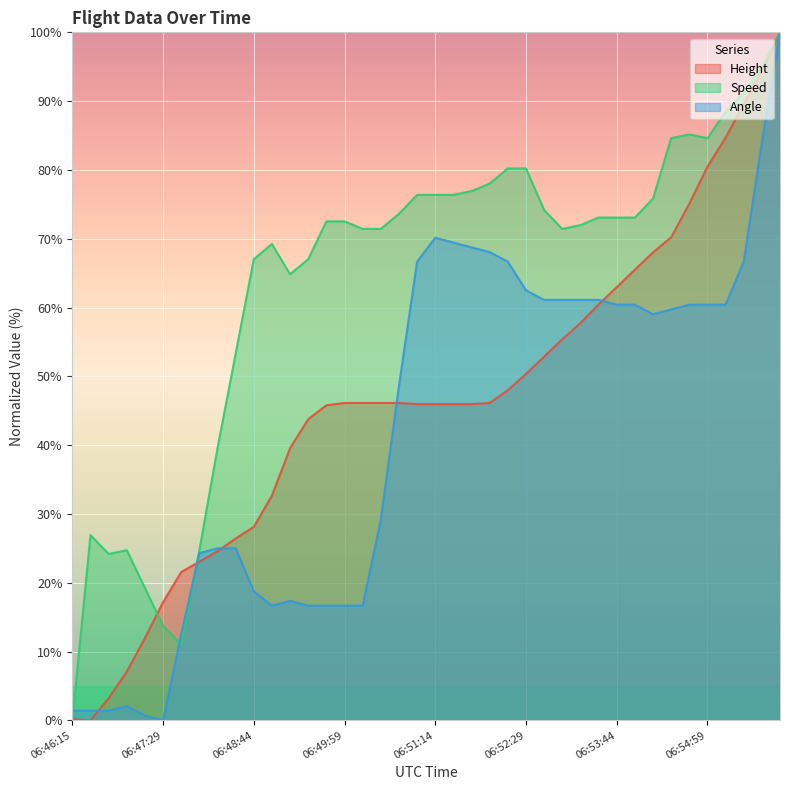

Reading right to left, list all the values displayed in this chart.

Height: 100.0	94.4	89.6	84.7	80.5	75.1	70.2	68.0	65.5	63.0	60.4	57.7	55.4	52.9	50.3	48.0	46.1	46.0	46.0	46.0	46.0	46.1	46.1	46.1	46.1	45.8	43.8	39.6	32.7	28.1	26.4	24.6	23.1	21.5	17.2	12.0	7.1	3.2	0.0	0.2
Speed: 100.0	95.1	91.2	88.5	84.6	85.2	84.6	75.8	73.1	73.1	73.1	72.0	71.4	74.2	80.2	80.2	78.0	76.9	76.4	76.4	76.4	73.6	71.4	71.4	72.5	72.5	67.0	64.8	69.2	67.0	53.3	39.6	24.7	11.0	13.7	19.2	24.7	24.2	26.9	0.0
Angle: 100.0	84.0	66.7	60.4	60.4	60.4	59.7	59.0	60.4	60.4	61.1	61.1	61.1	61.1	62.5	66.7	68.1	68.8	69.4	70.1	66.7	48.6	29.2	16.7	16.7	16.7	16.7	17.4	16.7	18.8	25.0	25.0	24.3	12.5	0.0	0.7	2.1	1.4	1.4	1.4